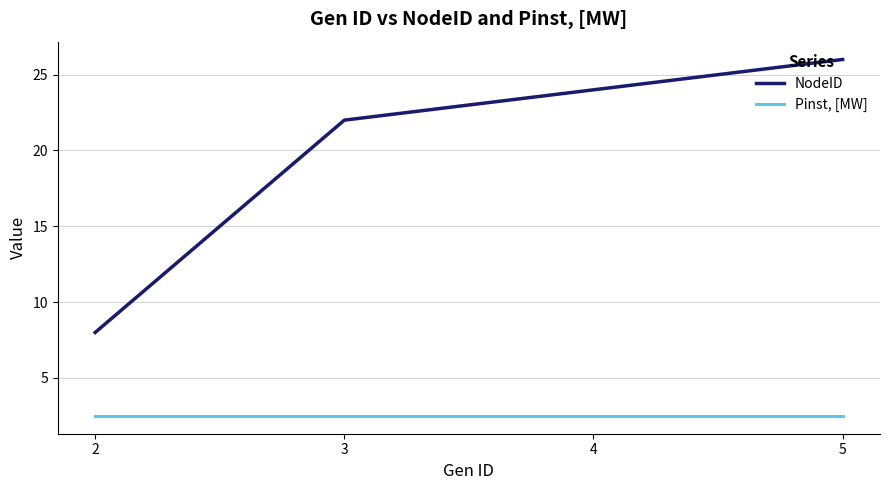

How many lines are shown in the chart?

2